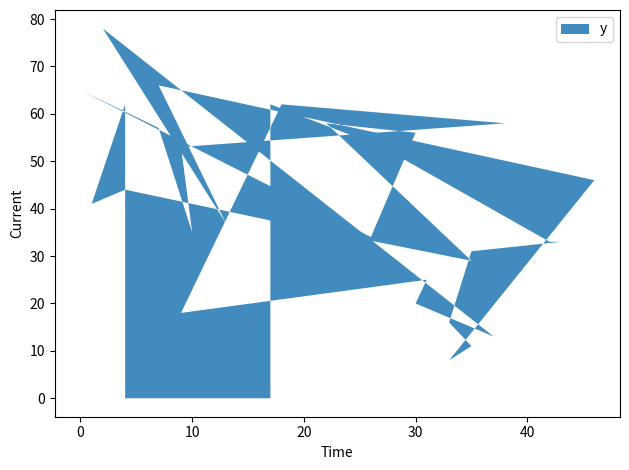

Reading left to right, transcribe all the data shown in this chart.

62	53	33	33	31	16	11	8	46	66	37	78	13	20	25	18	62	58	53	35	57	65	34	56	58	29	37	44	41	62